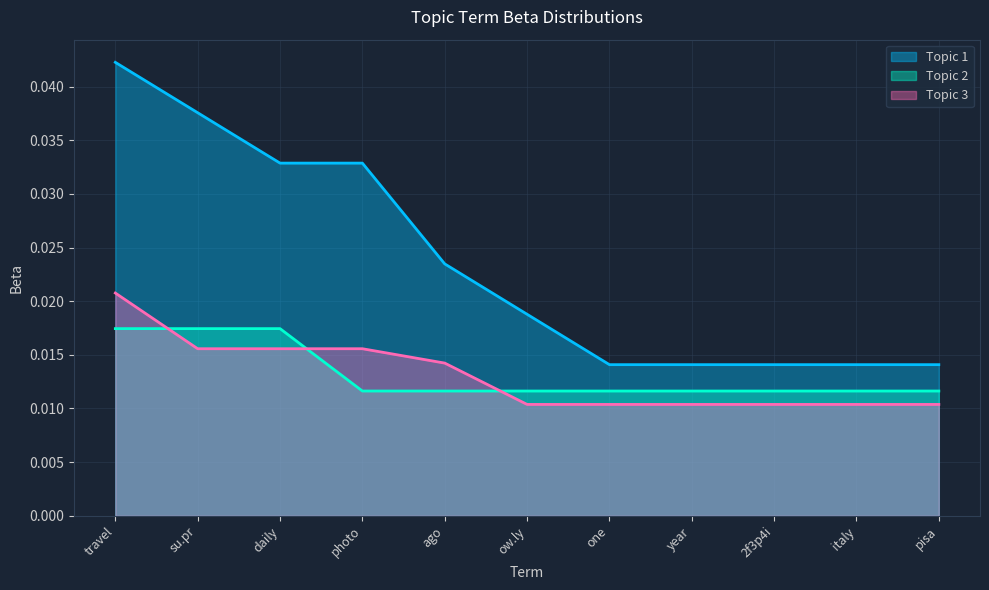

At how many categories does at least one series exceed 0?

11